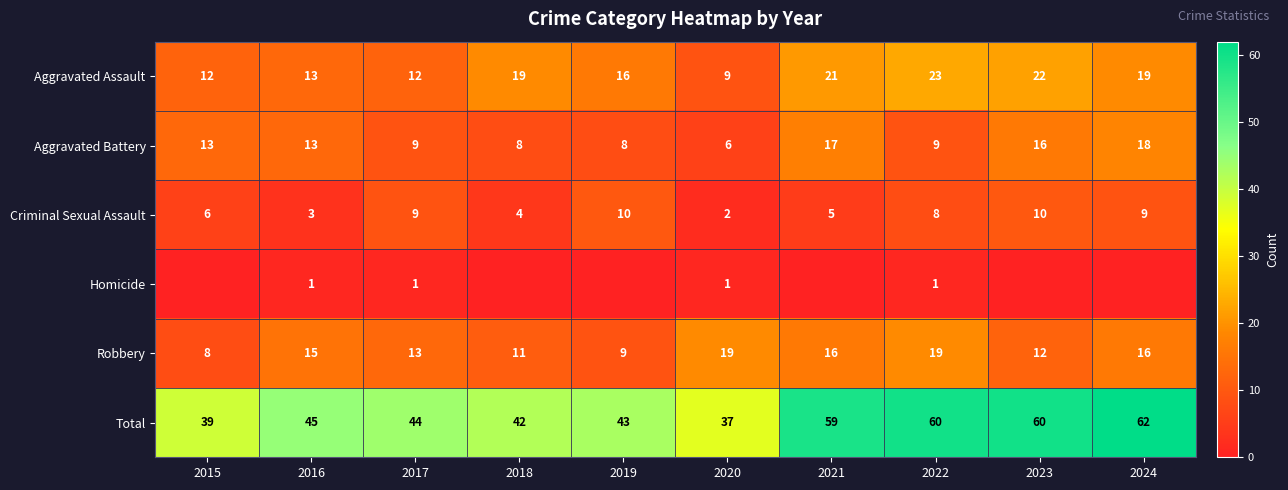

Count the number of data series in this chart.

6